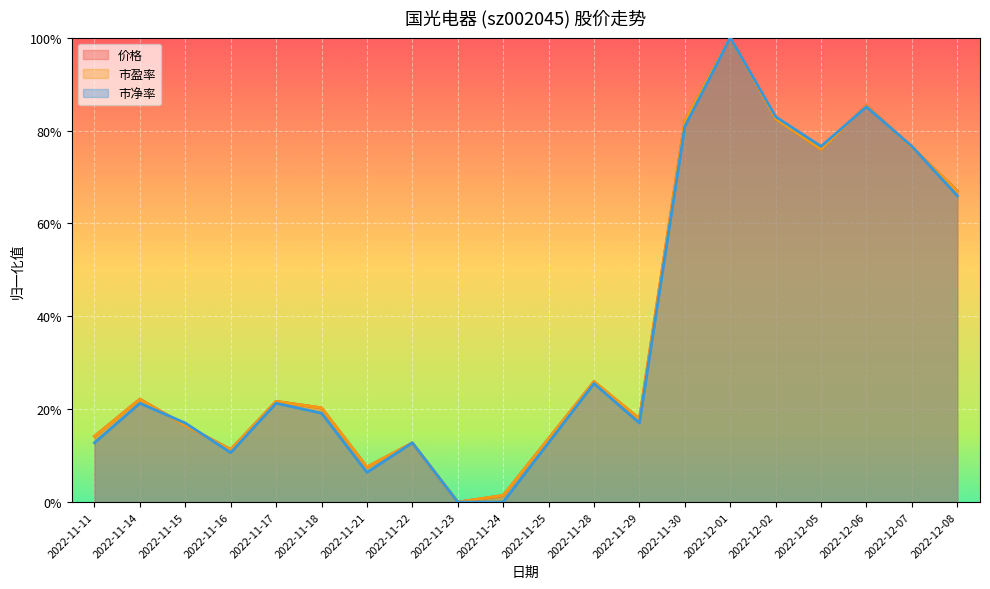

Is it true that 市盈率 equals 0.2 at 2022-11-29?

True